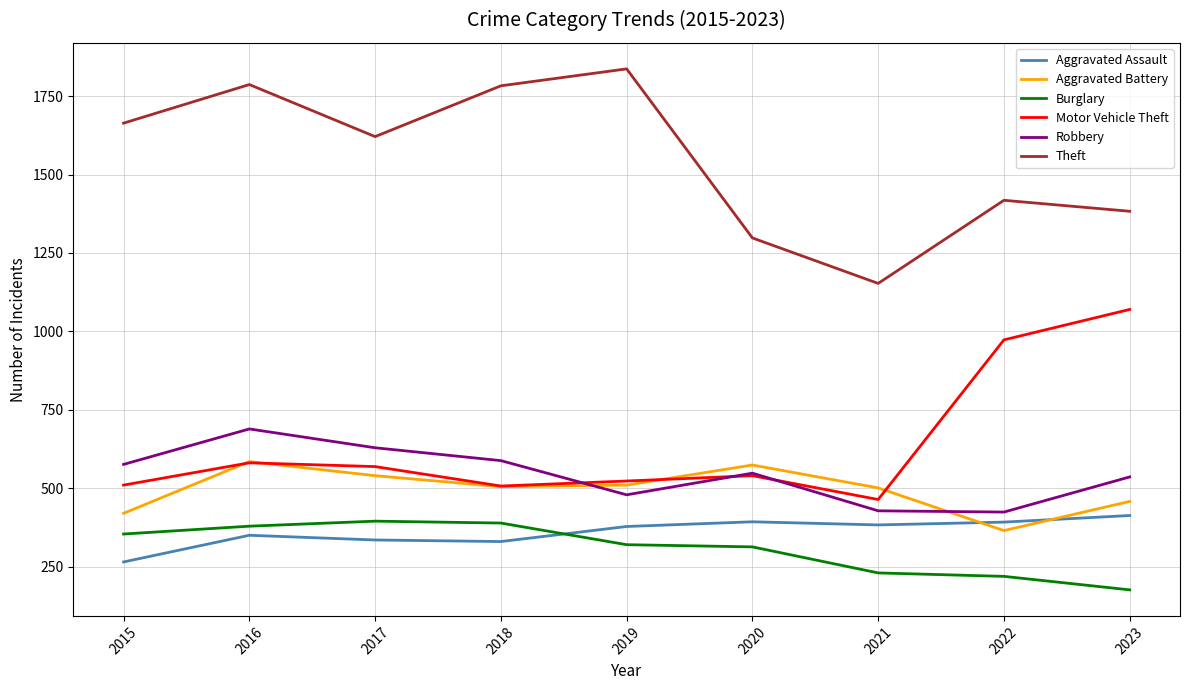

True or false: Aggravated Battery and Theft cross at least once.

False